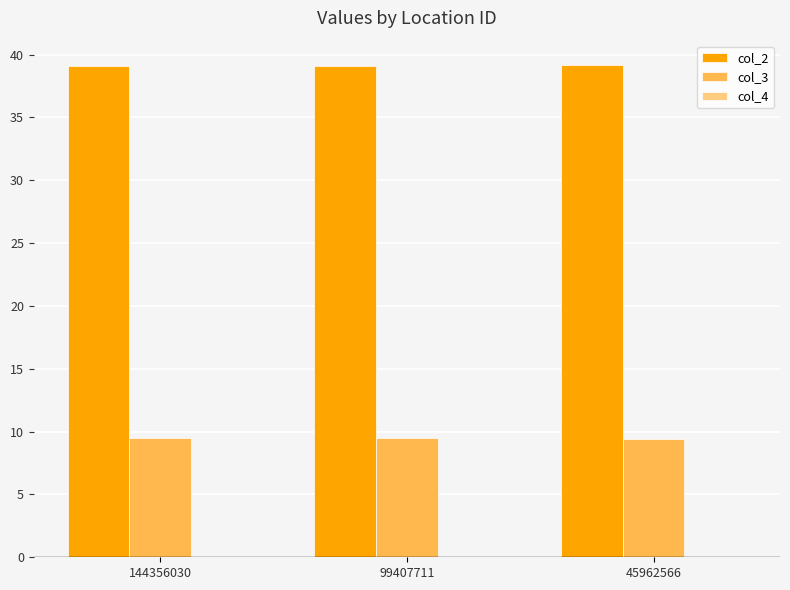

What is the total value across all series at 99407711?

48.7